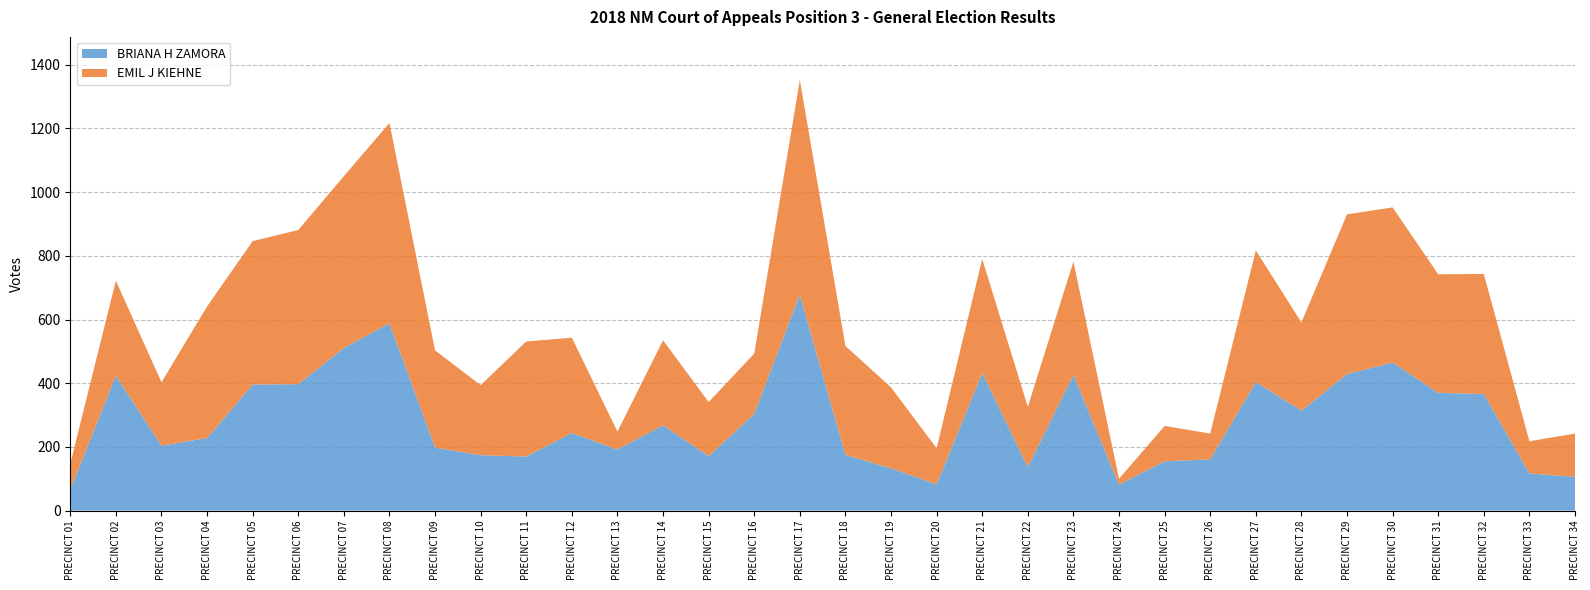

Reading left to right, transcribe all the data shown in this chart.

BRIANA H ZAMORA: PRECINCT 01=66	PRECINCT 02=424	PRECINCT 03=204	PRECINCT 04=228	PRECINCT 05=396	PRECINCT 06=397	PRECINCT 07=511	PRECINCT 08=588	PRECINCT 09=198	PRECINCT 10=174	PRECINCT 11=170	PRECINCT 12=244	PRECINCT 13=192	PRECINCT 14=268	PRECINCT 15=171	PRECINCT 16=304	PRECINCT 17=678	PRECINCT 18=175	PRECINCT 19=133	PRECINCT 20=83	PRECINCT 21=432	PRECINCT 22=137	PRECINCT 23=426	PRECINCT 24=82	PRECINCT 25=155	PRECINCT 26=161	PRECINCT 27=404	PRECINCT 28=314	PRECINCT 29=429	PRECINCT 30=465	PRECINCT 31=370	PRECINCT 32=366	PRECINCT 33=117	PRECINCT 34=106
EMIL J KIEHNE: PRECINCT 01=81	PRECINCT 02=298	PRECINCT 03=199	PRECINCT 04=413	PRECINCT 05=450	PRECINCT 06=484	PRECINCT 07=539	PRECINCT 08=629	PRECINCT 09=305	PRECINCT 10=220	PRECINCT 11=361	PRECINCT 12=299	PRECINCT 13=56	PRECINCT 14=267	PRECINCT 15=170	PRECINCT 16=189	PRECINCT 17=674	PRECINCT 18=342	PRECINCT 19=254	PRECINCT 20=113	PRECINCT 21=358	PRECINCT 22=189	PRECINCT 23=356	PRECINCT 24=18	PRECINCT 25=111	PRECINCT 26=81	PRECINCT 27=413	PRECINCT 28=277	PRECINCT 29=501	PRECINCT 30=487	PRECINCT 31=372	PRECINCT 32=377	PRECINCT 33=101	PRECINCT 34=136